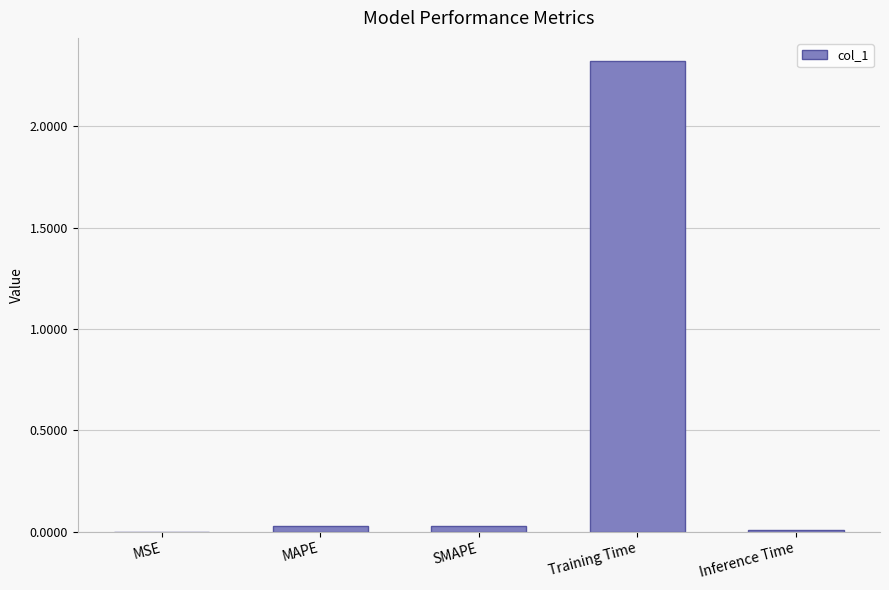

What is the sum of the values at Inference Time and Training Time?

2.3